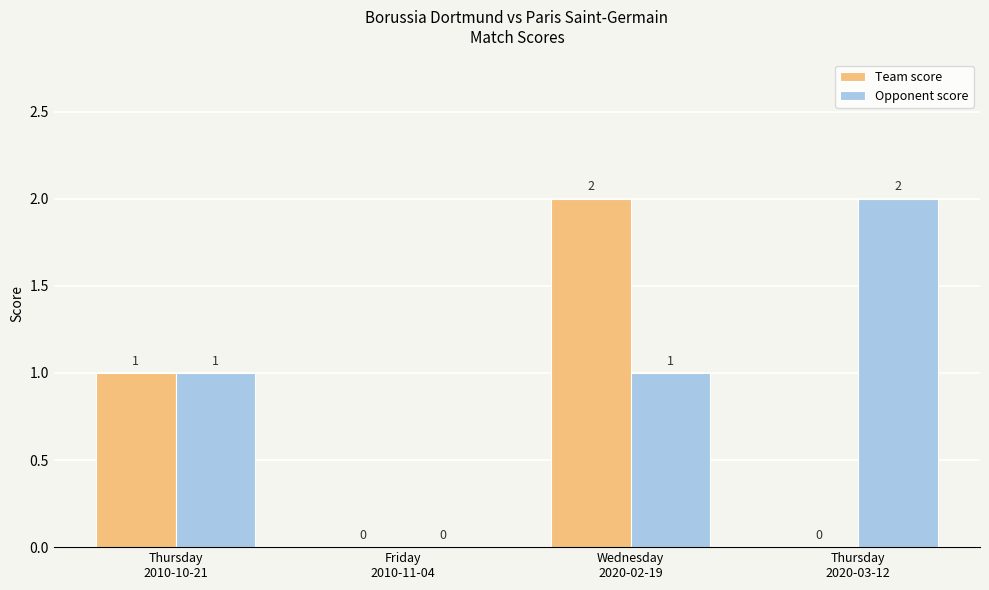

At which category is the sum across all series the highest?

Wednesday
2020-02-19